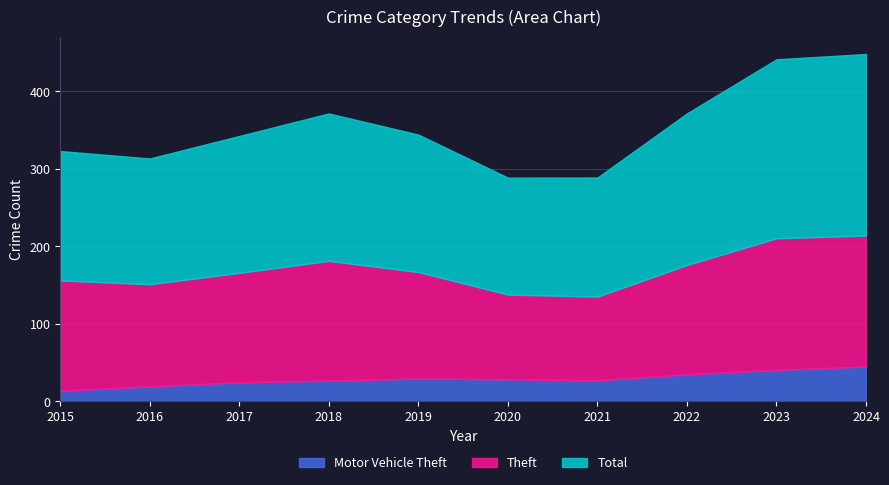

Which series has the widest spread of values?

Total